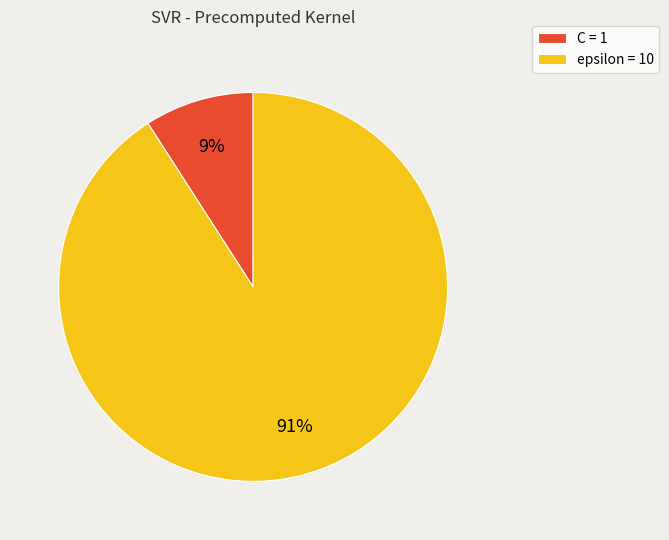

Is there a majority slice in this chart?

Yes